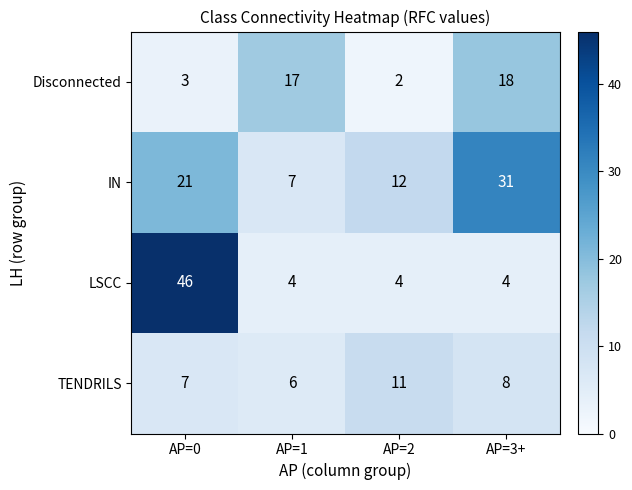

True or false: TENDRILS has a value of 11 at AP=3+.

False